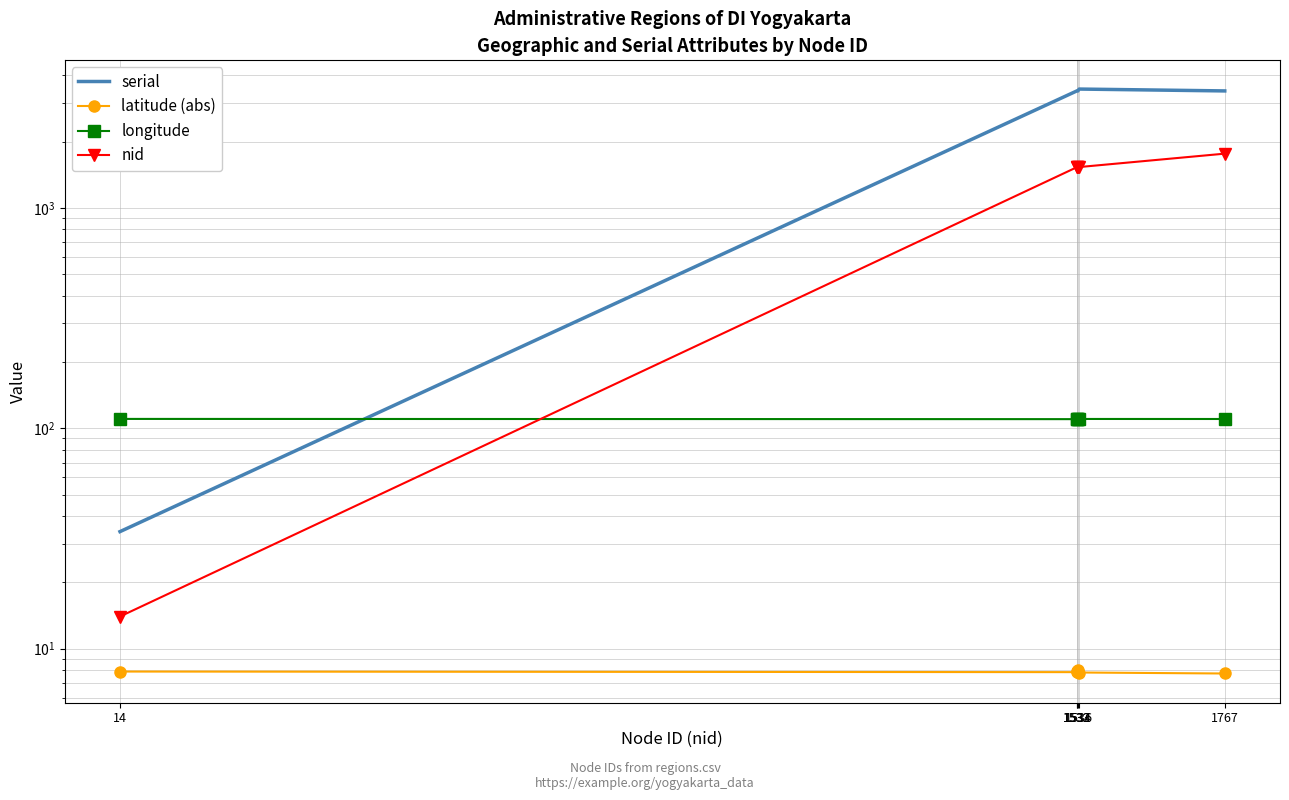

True or false: nid and longitude intersect in this chart.

True